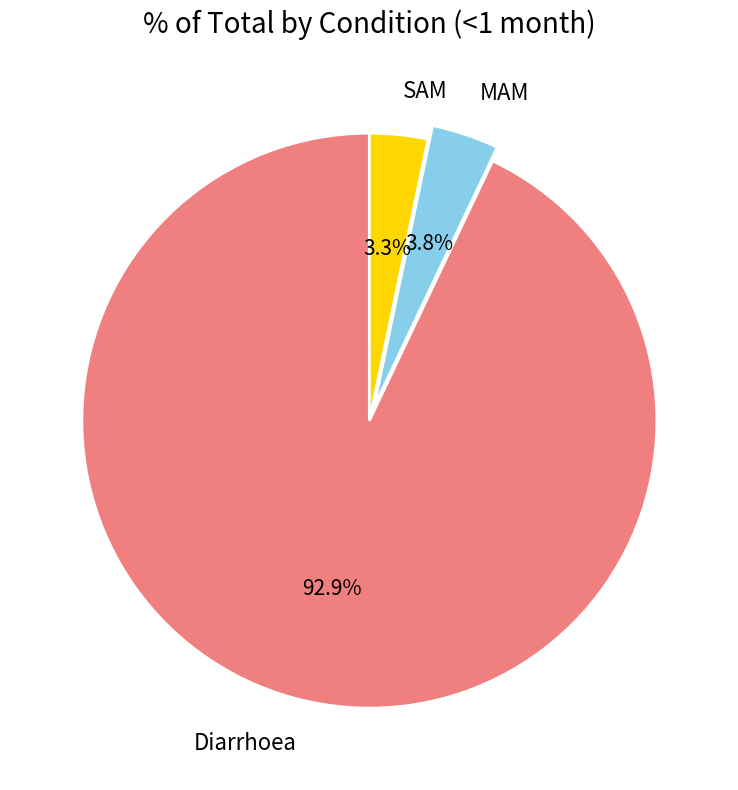

Which slice represents more than half of the pie?

Diarrhoea